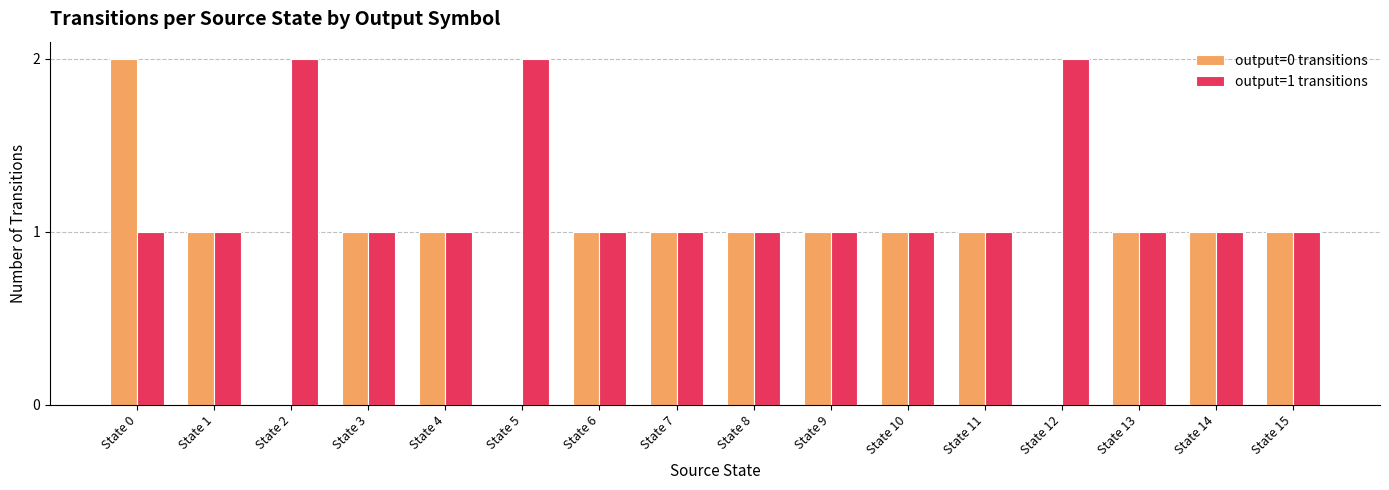

Does the chart contain stacked bars?

No